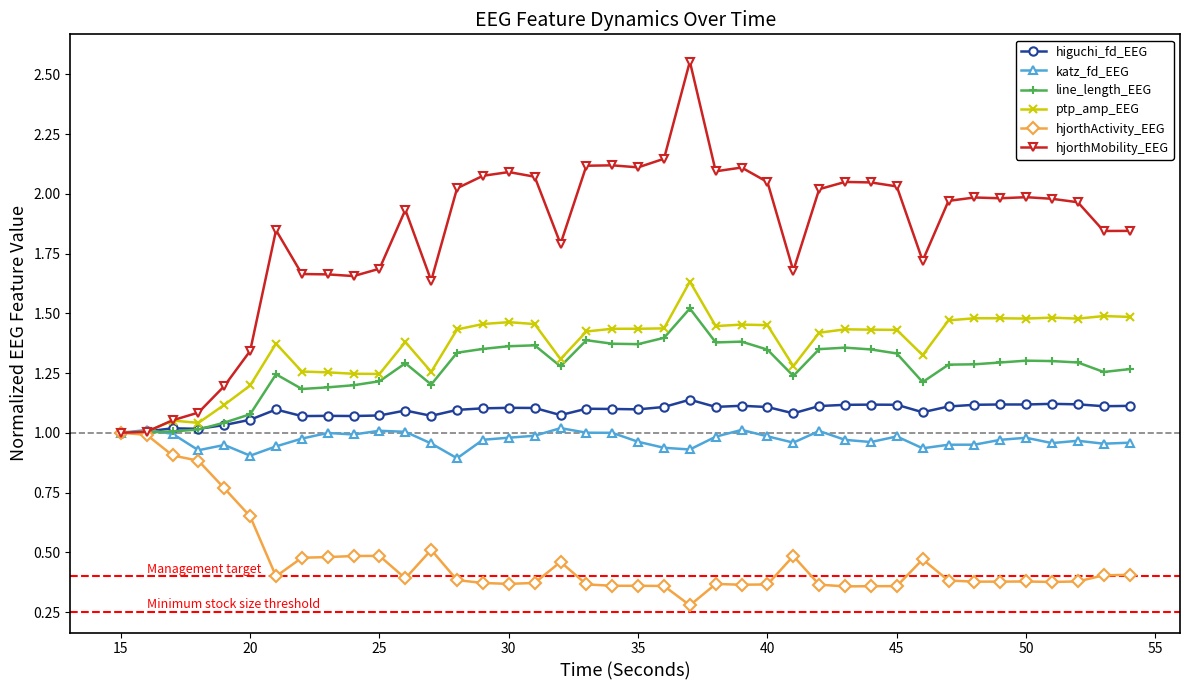

Which series has the widest spread of values?

hjorthMobility_EEG